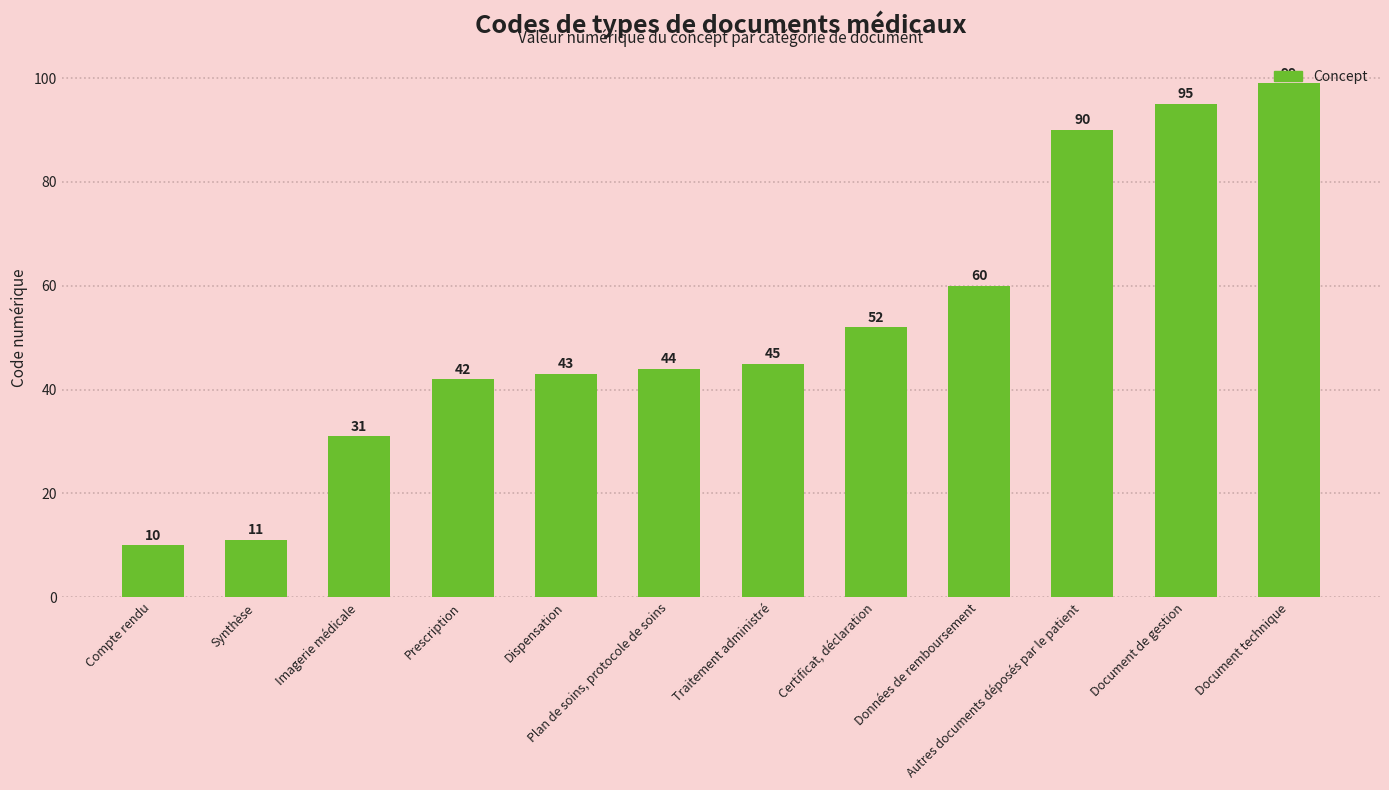

Read the value at Autres documents déposés par le patient.

90